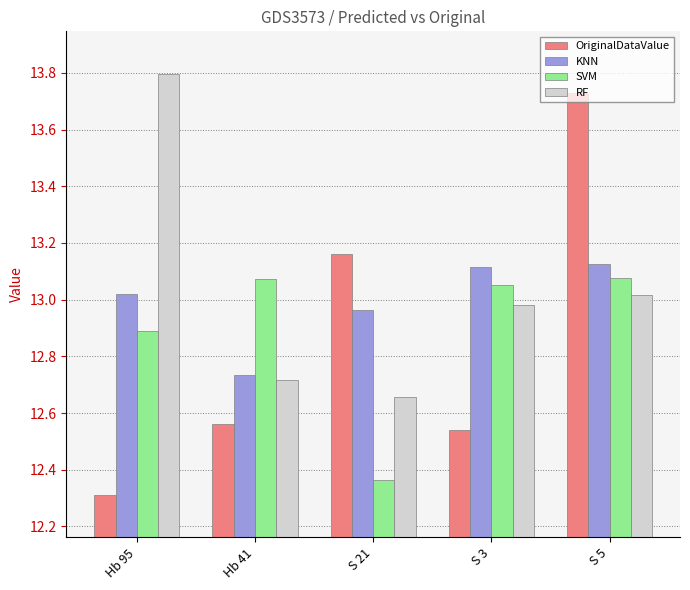

What is the sum of the KNN values at S 21 and Hb 41?

25.7